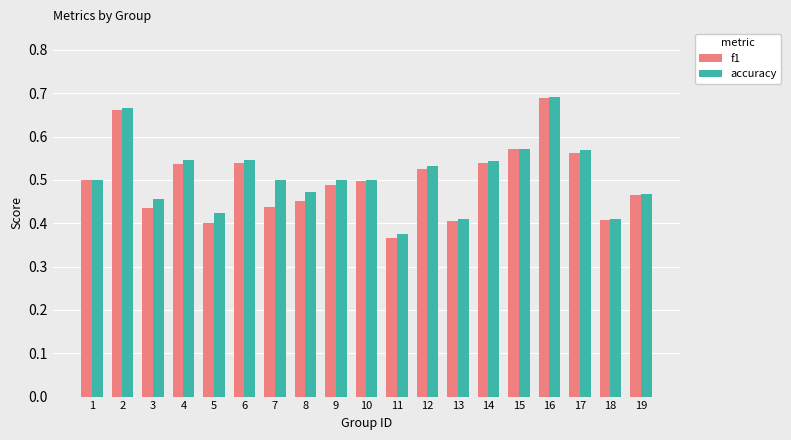

Where is accuracy nearest to the value 0?

11